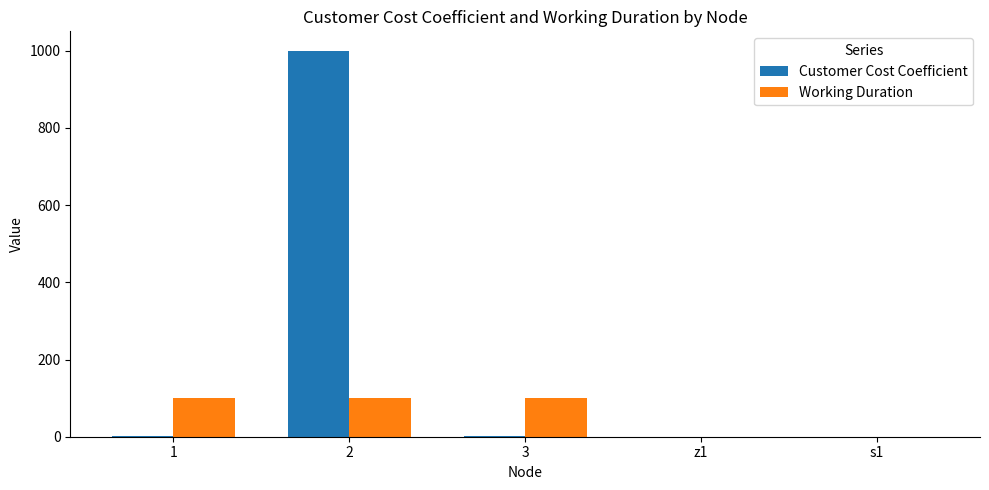

At which category is the sum across all series the highest?

2